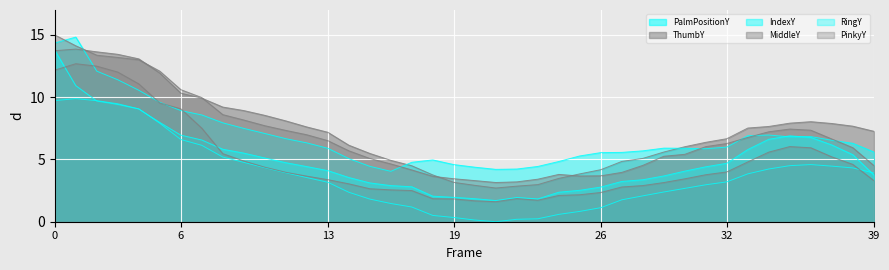

How many lines are shown in the chart?

6